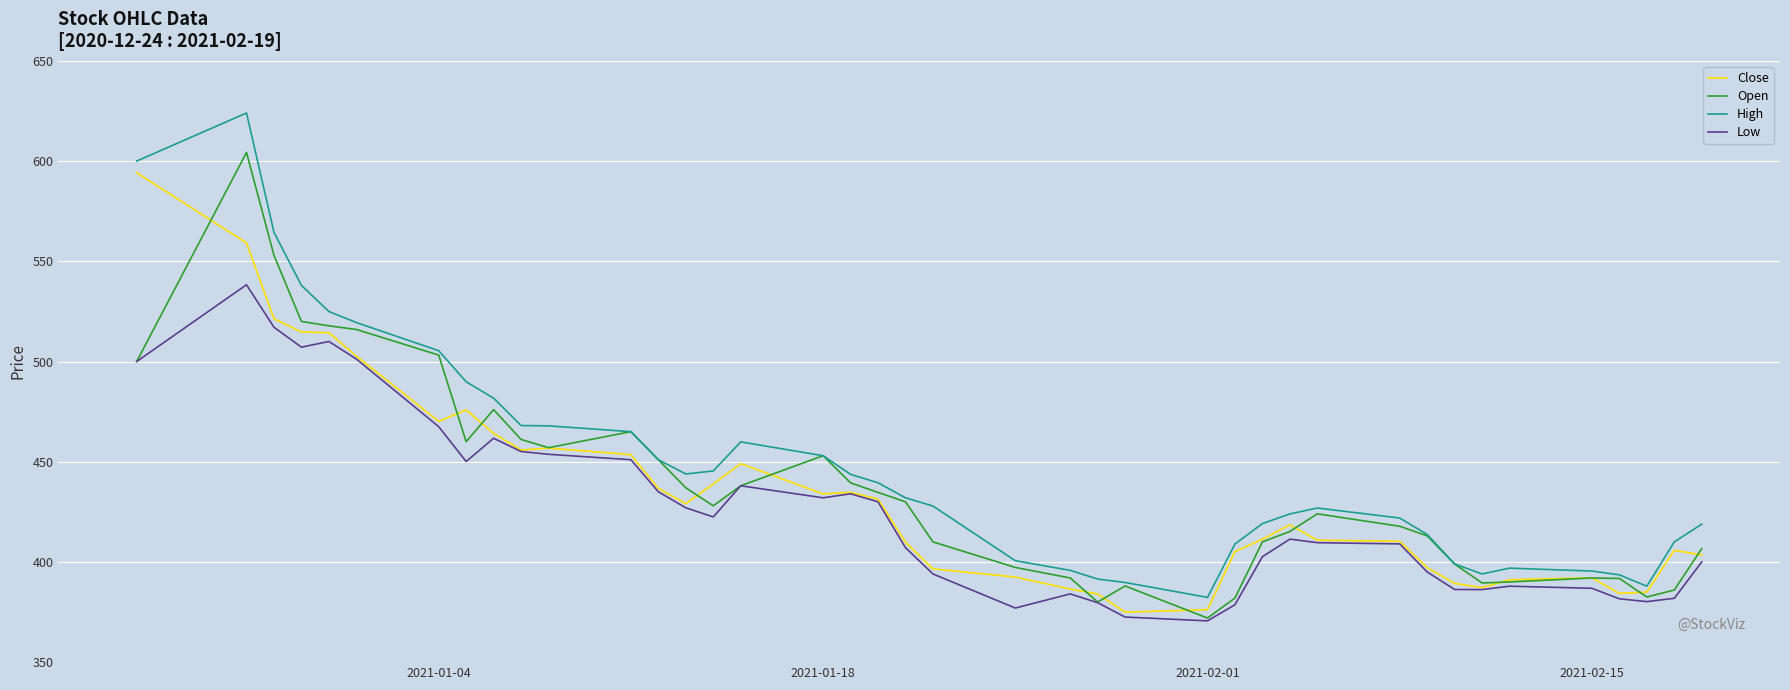

True or false: High has more than 0 points higher than both neighbors.

True